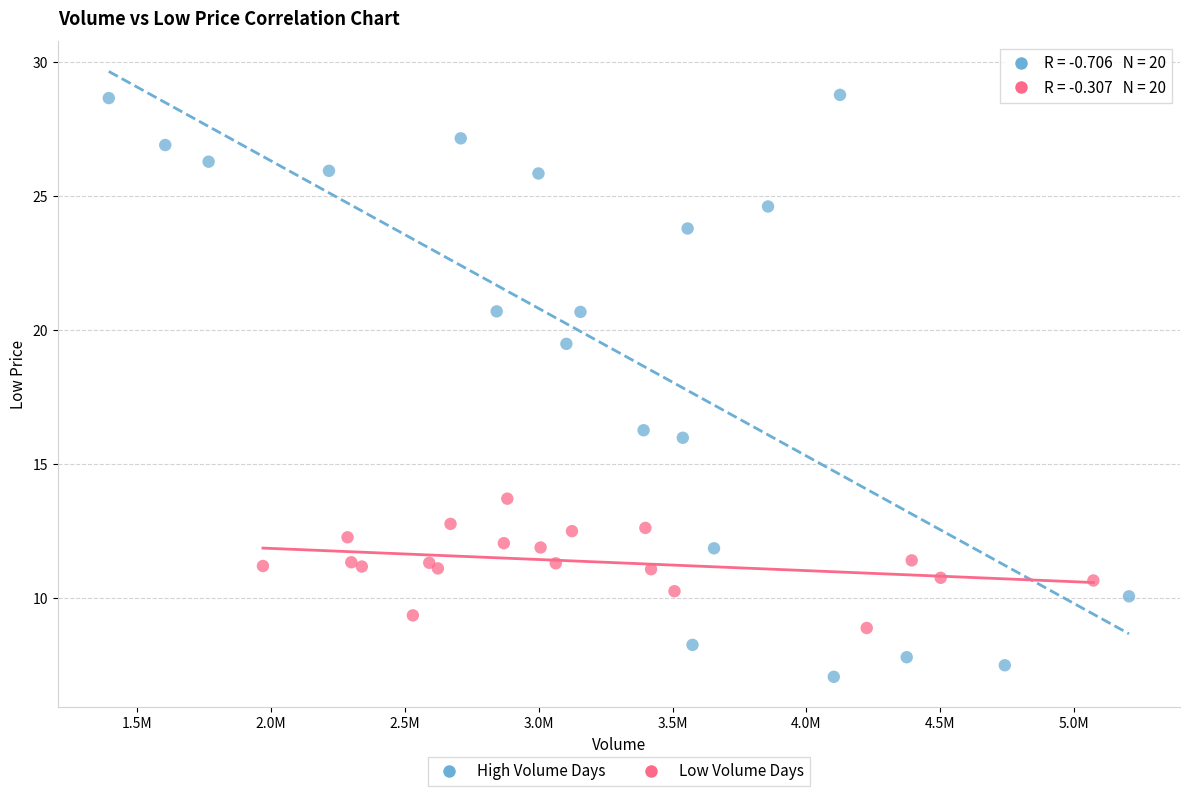

Which series has the largest Y range (max minus min)?

High Volume Days